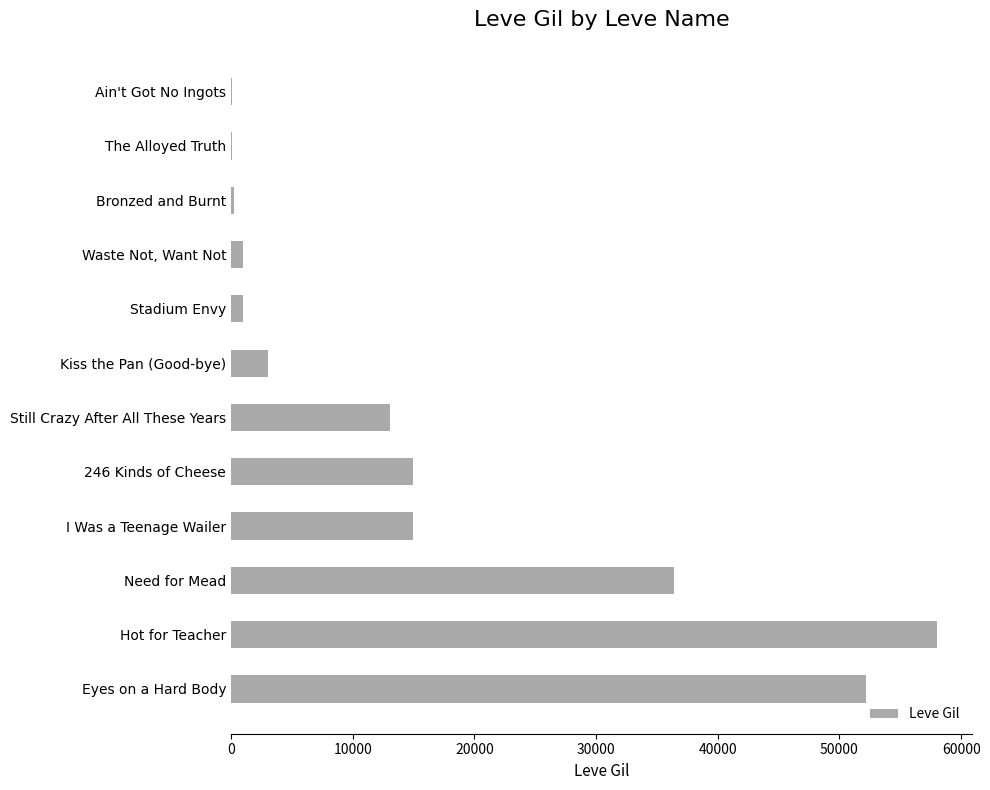

Which category has the highest value across all series?

Hot for Teacher